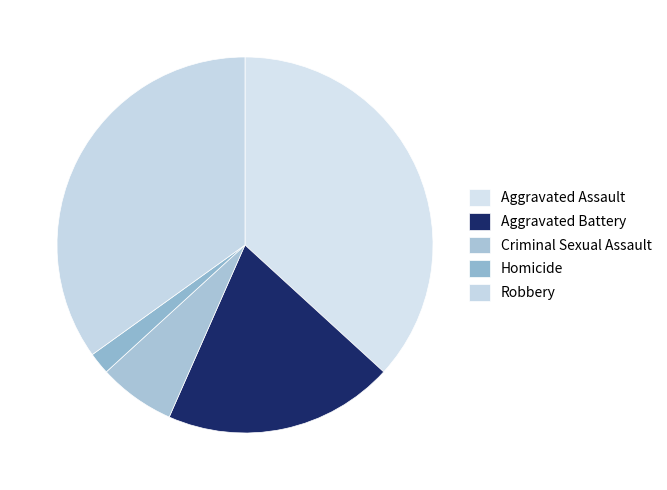

Does any single category account for the majority?

No